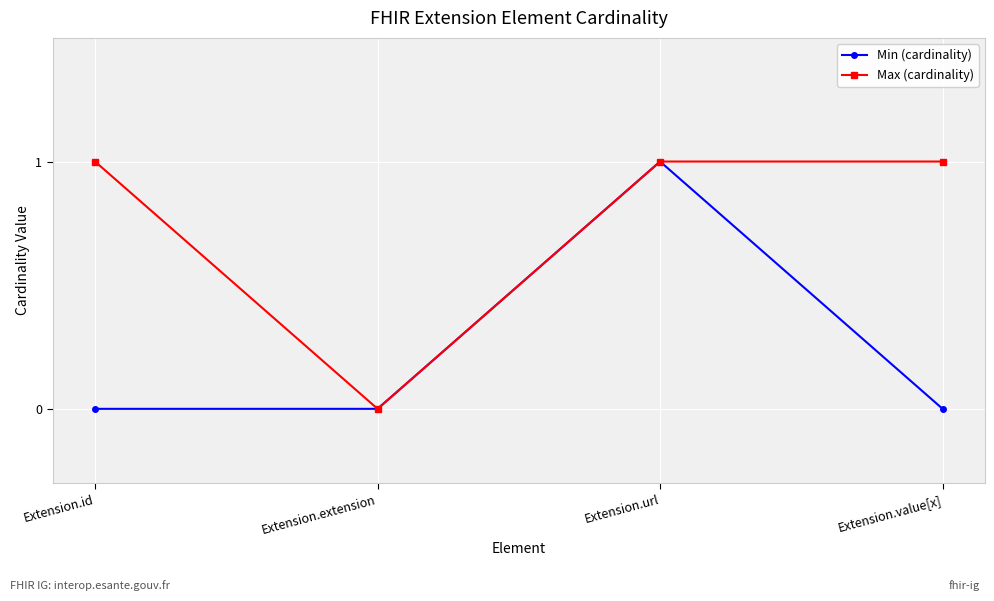

What are all the series names shown in the legend?

Min (cardinality), Max (cardinality)